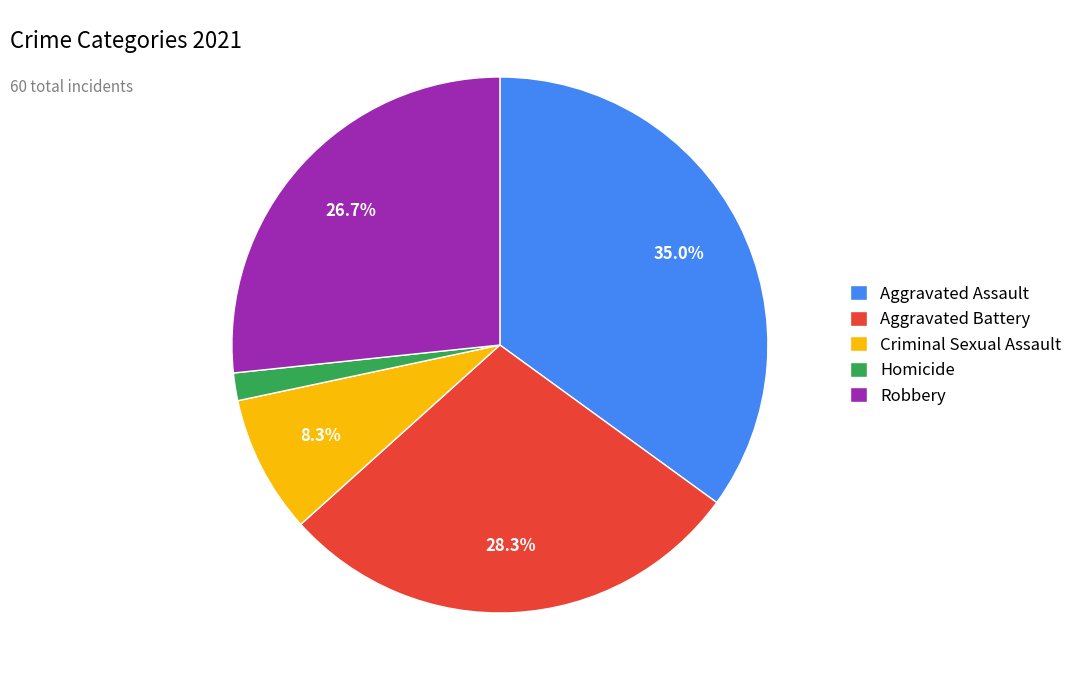

What is the largest slice in the pie chart?

Aggravated Assault